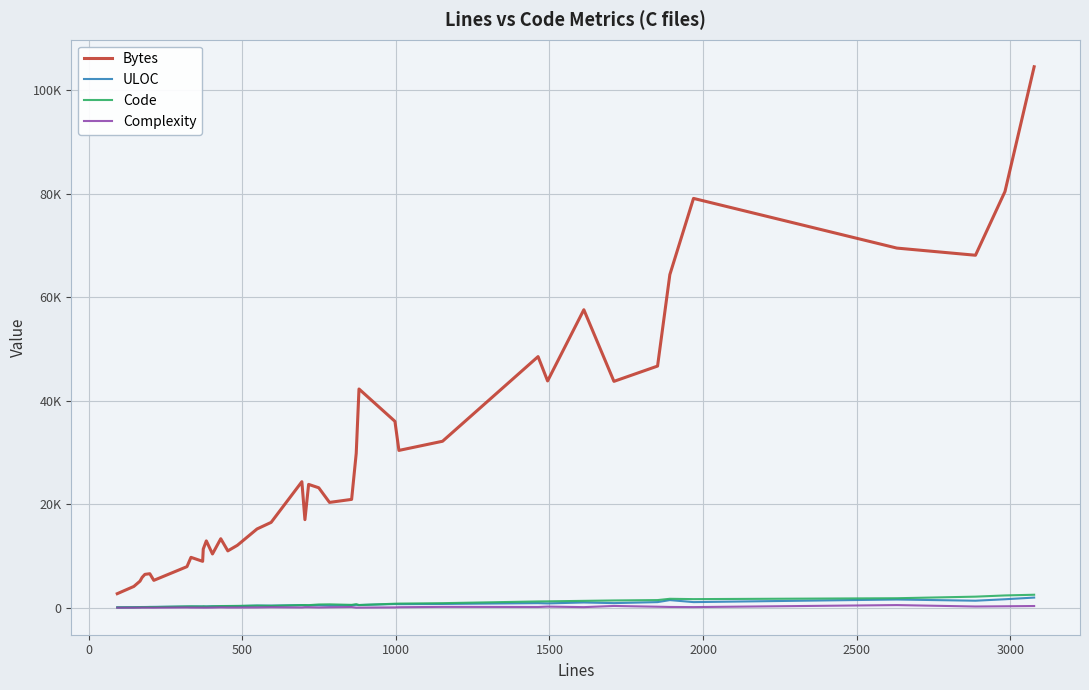

Is this an area chart (filled region under the line)?

No